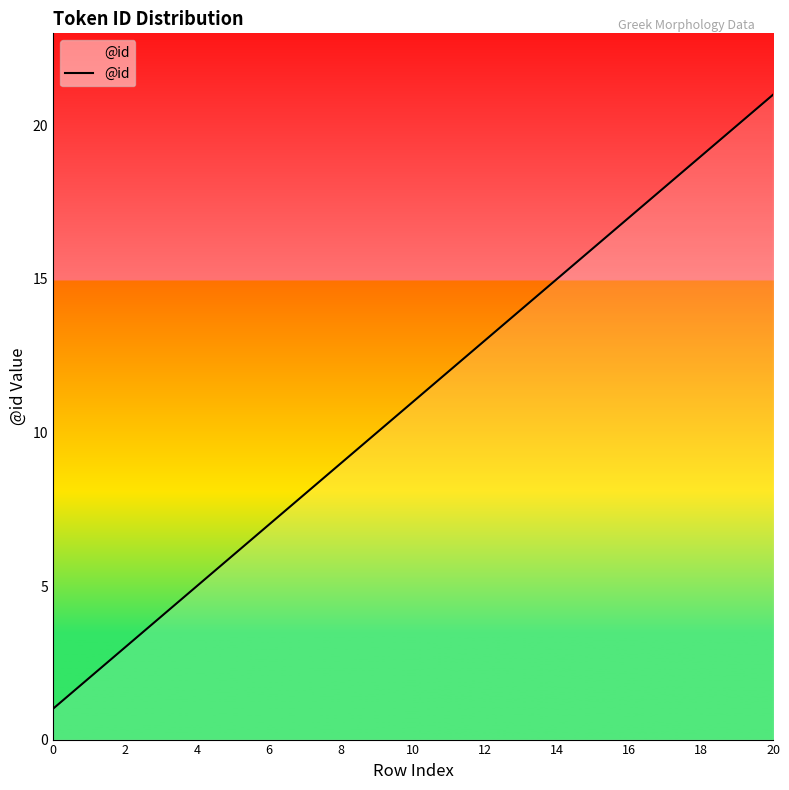

What is the greatest value displayed?

21